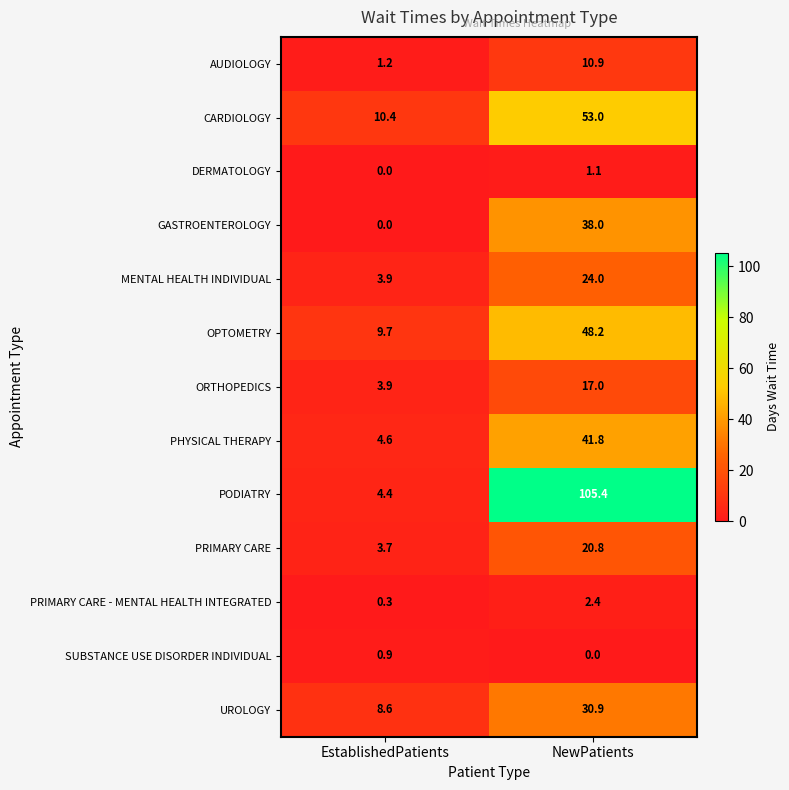

What value does the PODIATRY series have at EstablishedPatients?

4.4